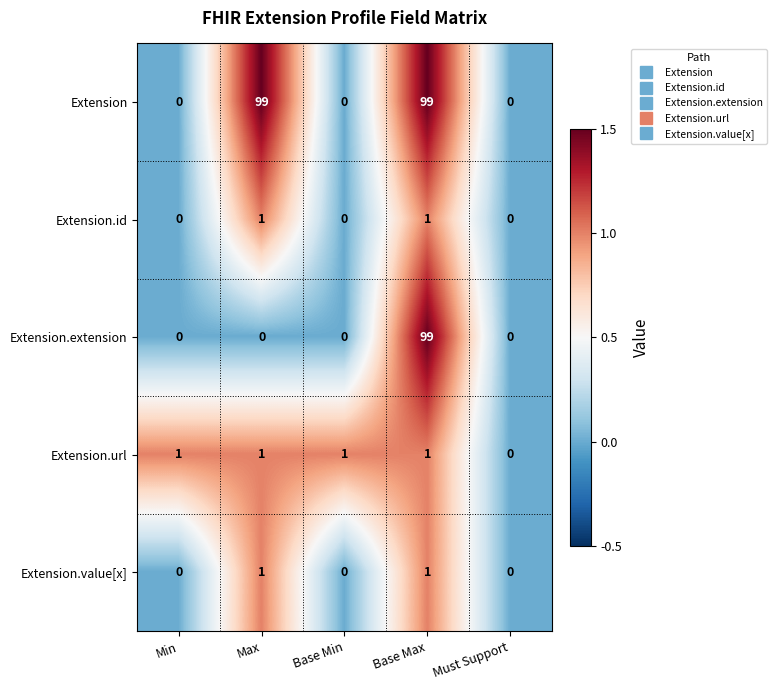

At which category is the sum across all series the highest?

Base Max